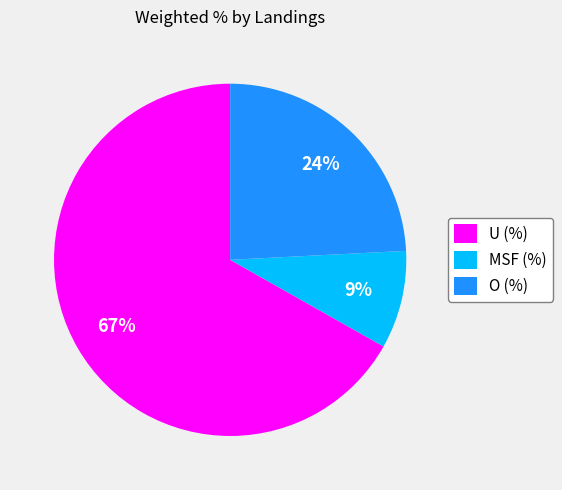

Between U (%) and MSF (%), which is larger?

U (%)